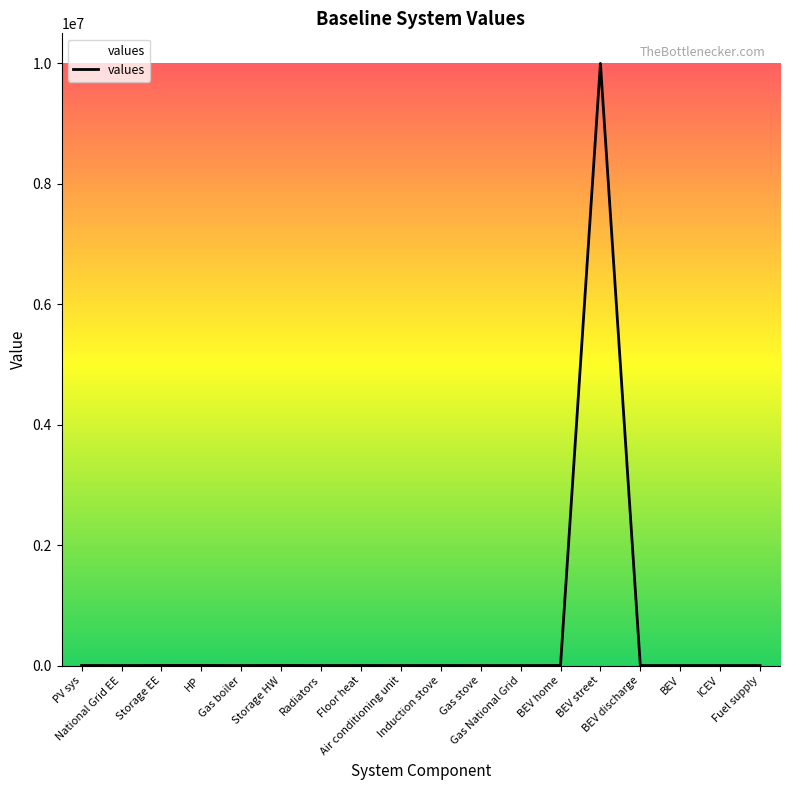

What is the maximum value shown in the chart?

10000000